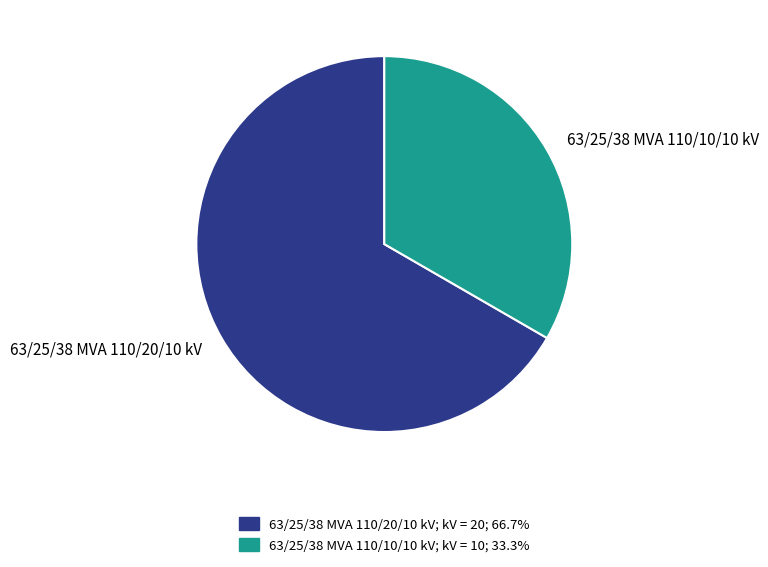

Is there a majority slice in this chart?

Yes